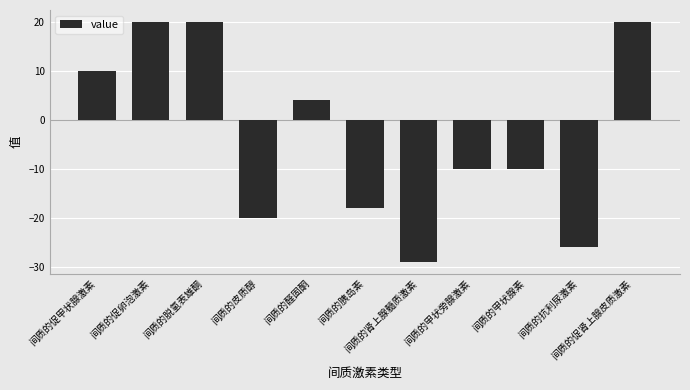

What is the sum of the values at 间质的抗利尿激素 and 间质的脱氢表雄酮?

-6